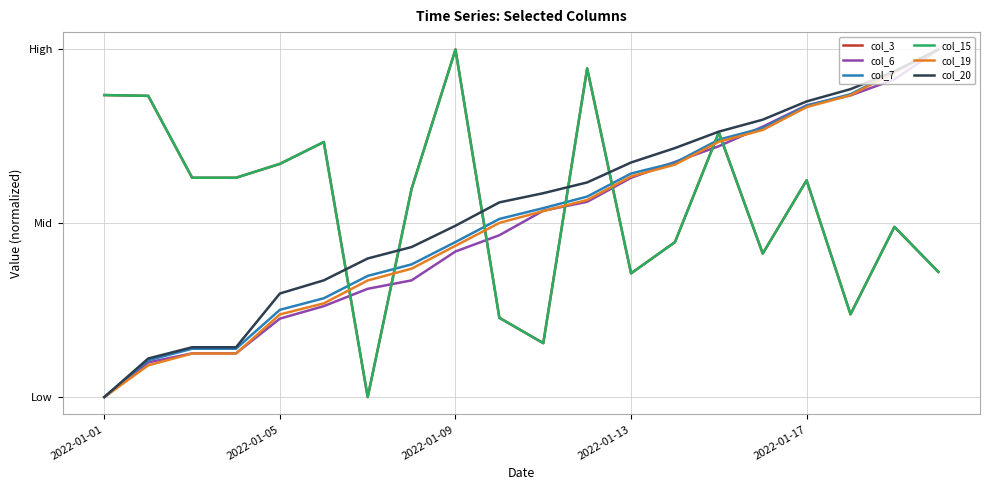

Is this an area chart (filled region under the line)?

No